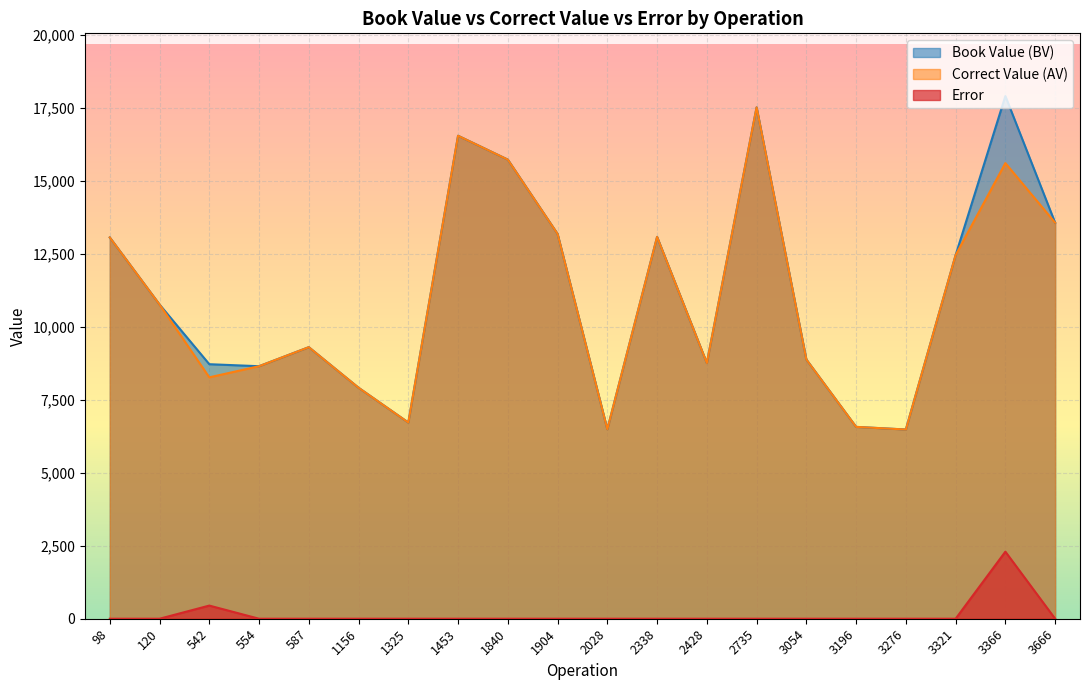

How many values in Error are above zero?

2